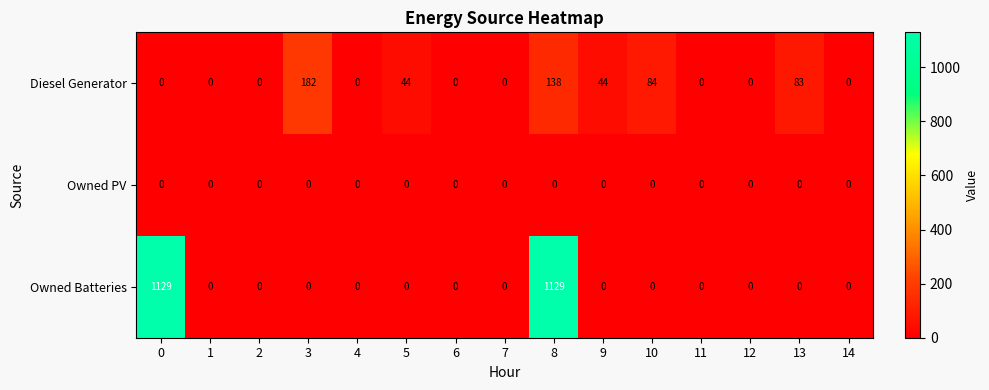

Between 6 and 9, which series saw the biggest shift?

Diesel Generator